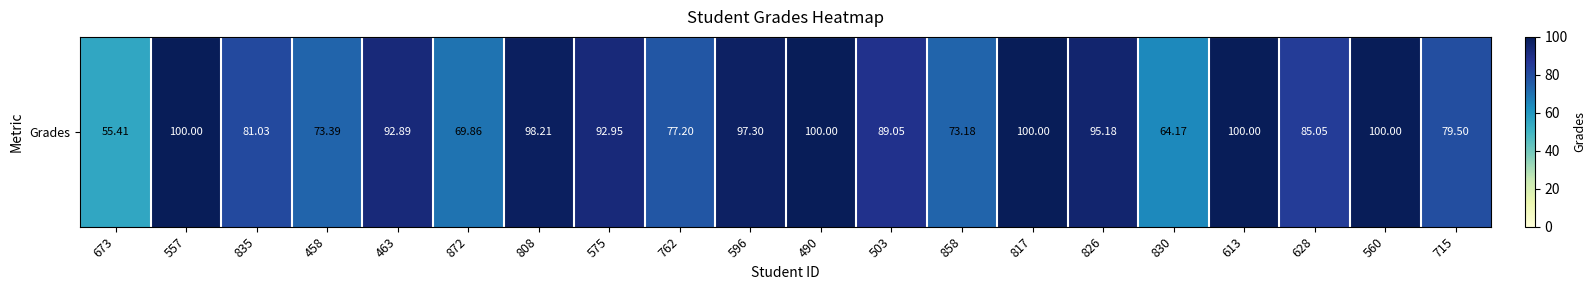

The chart shows a value of 73.2 at 858. True or false?

True